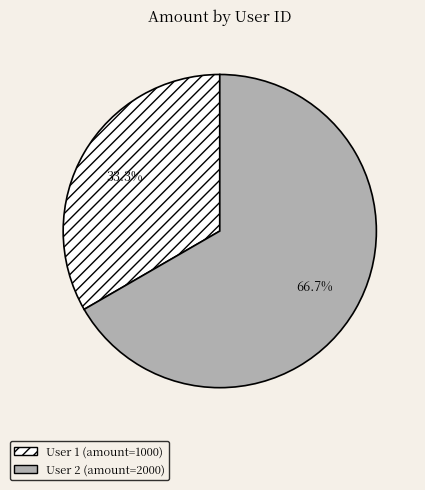

Rank the categories by value from lowest to highest.

User 1 (amount=1000), User 2 (amount=2000)